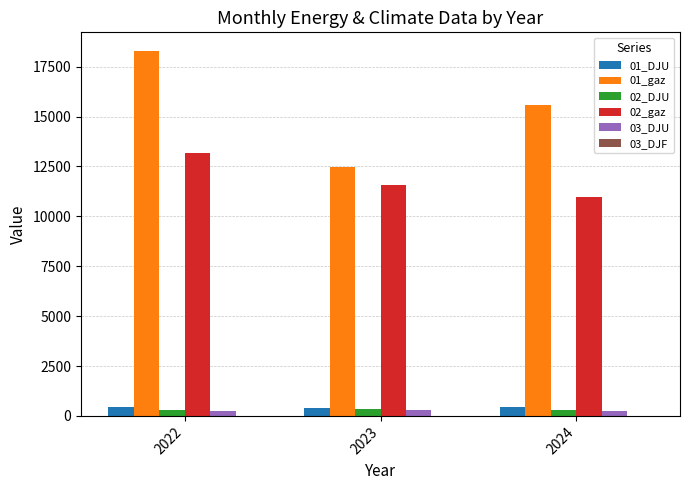

What is the sum of the 03_DJU values at 2023 and 2024?

562.4